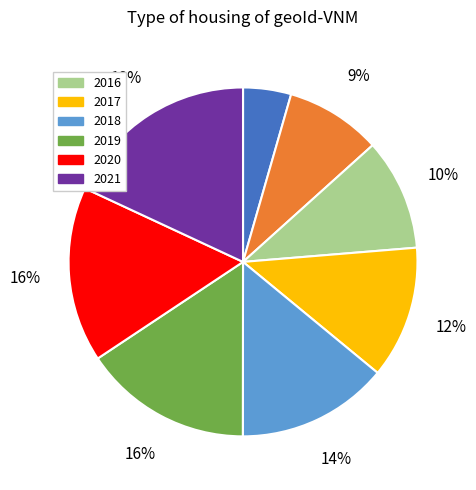

Is there a majority slice in this chart?

No